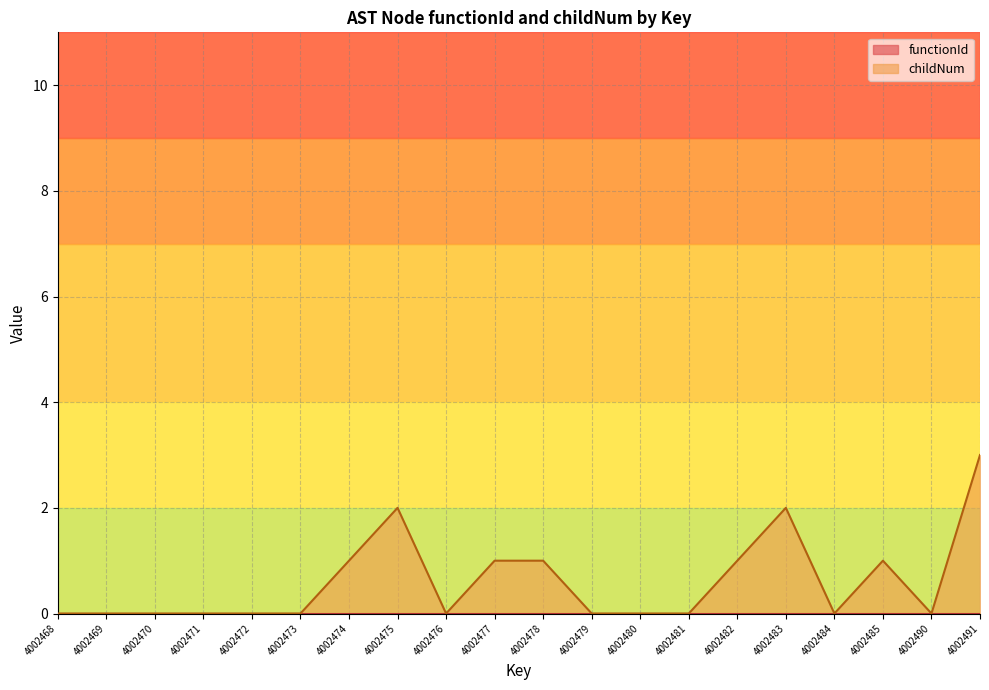

List the labels in order of value, largest first.

4002491, 4002475, 4002483, 4002474, 4002477, 4002478, 4002482, 4002485, 4002468, 4002469, 4002470, 4002471, 4002472, 4002473, 4002476, 4002479, 4002480, 4002481, 4002484, 4002490